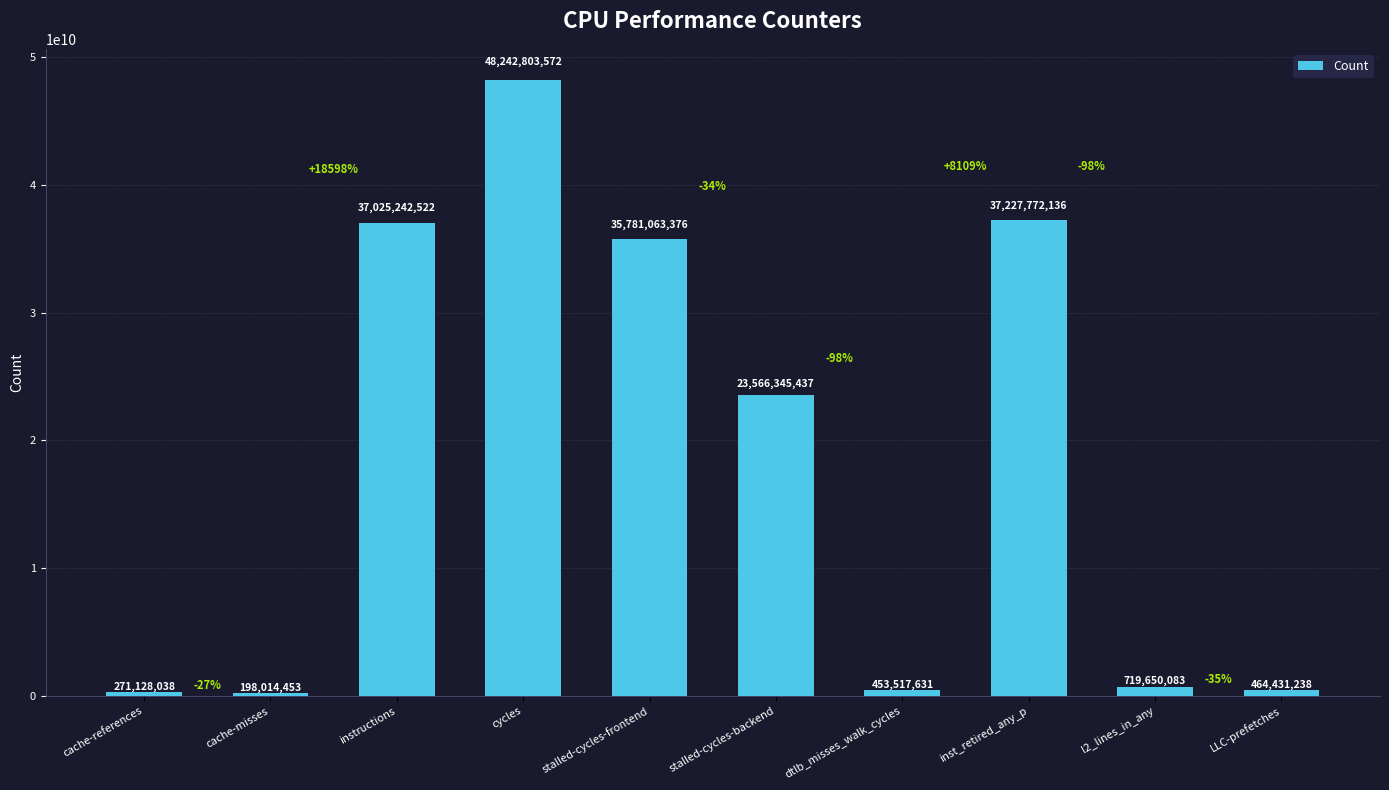

Which has a higher value, l2_lines_in_any or stalled-cycles-backend?

stalled-cycles-backend